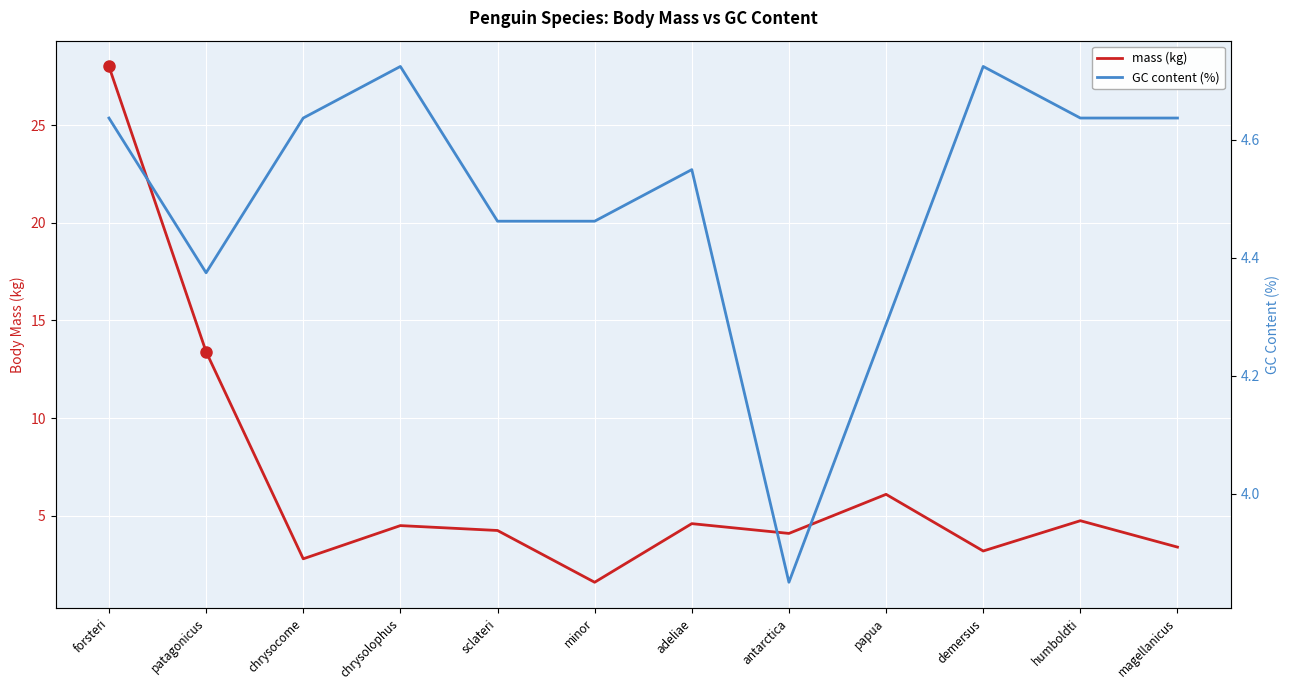

What is the maximum value for GC content (%)?

4.7